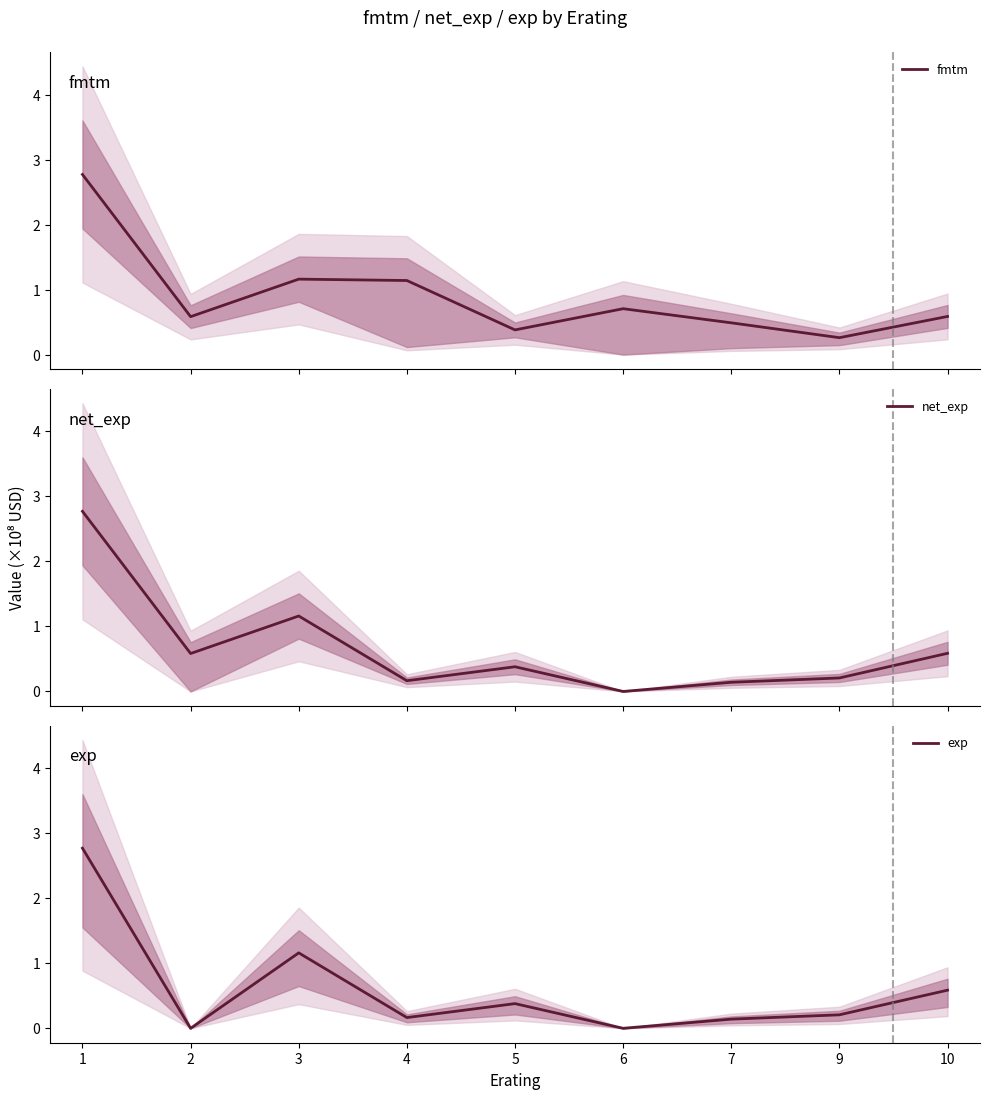

What is the average value of the fmtm series?

0.9